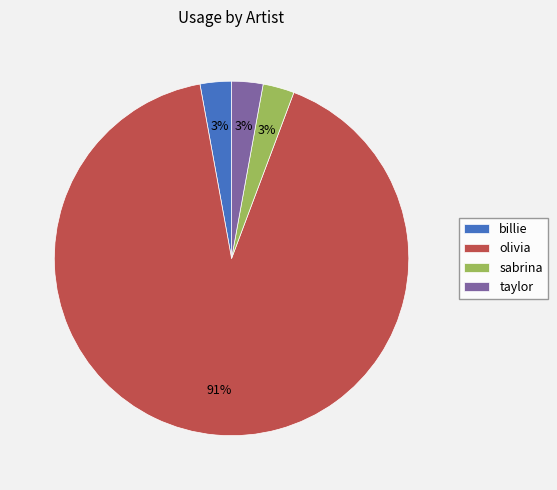

True or false: olivia accounts for 91% of the total.

True